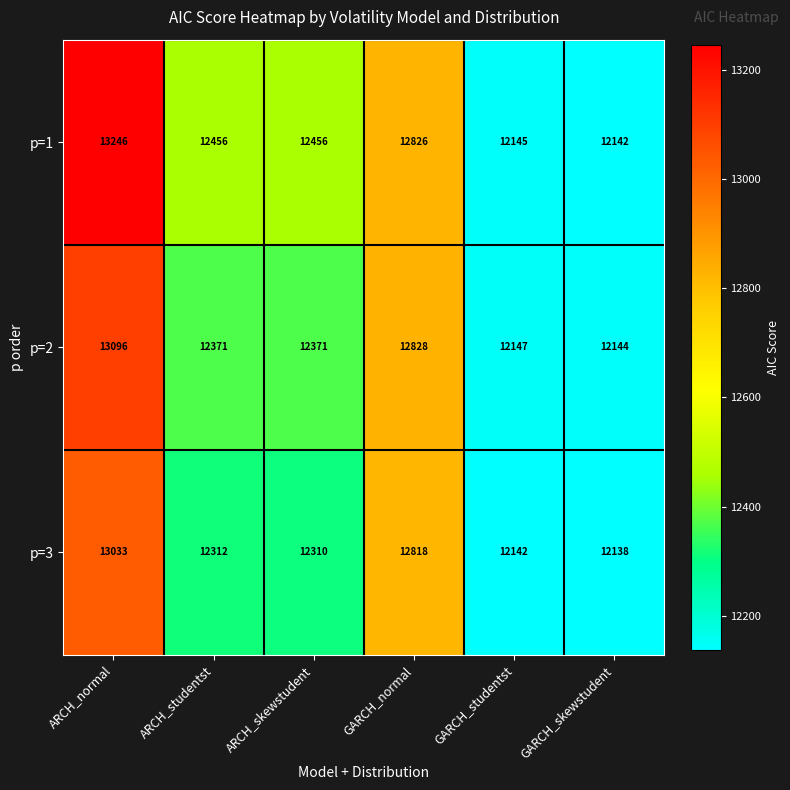

What is the difference between the highest and lowest values at ARCH_skewstudent?

146